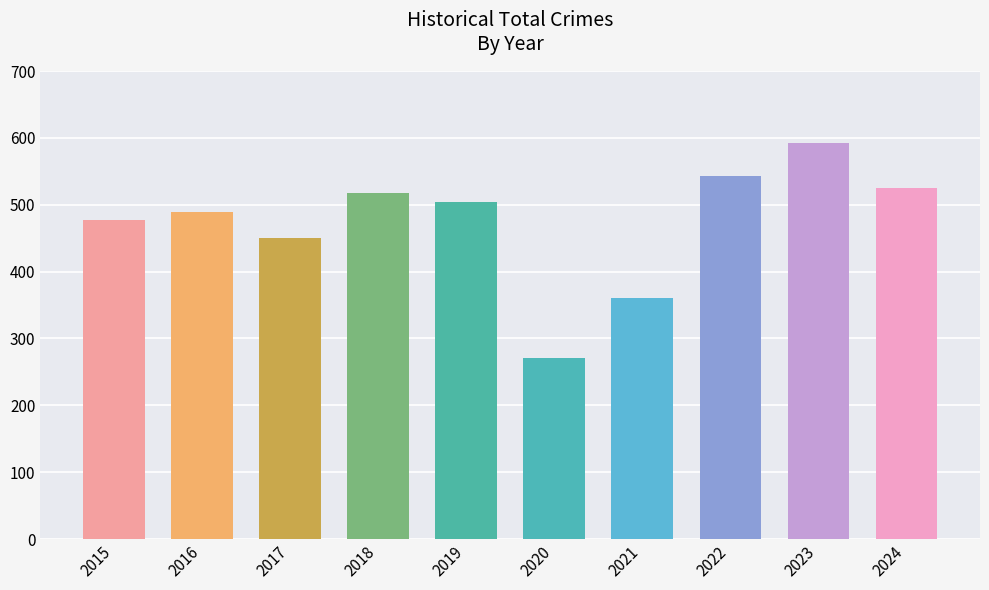

What is the value of the 6th bar from the left?

271